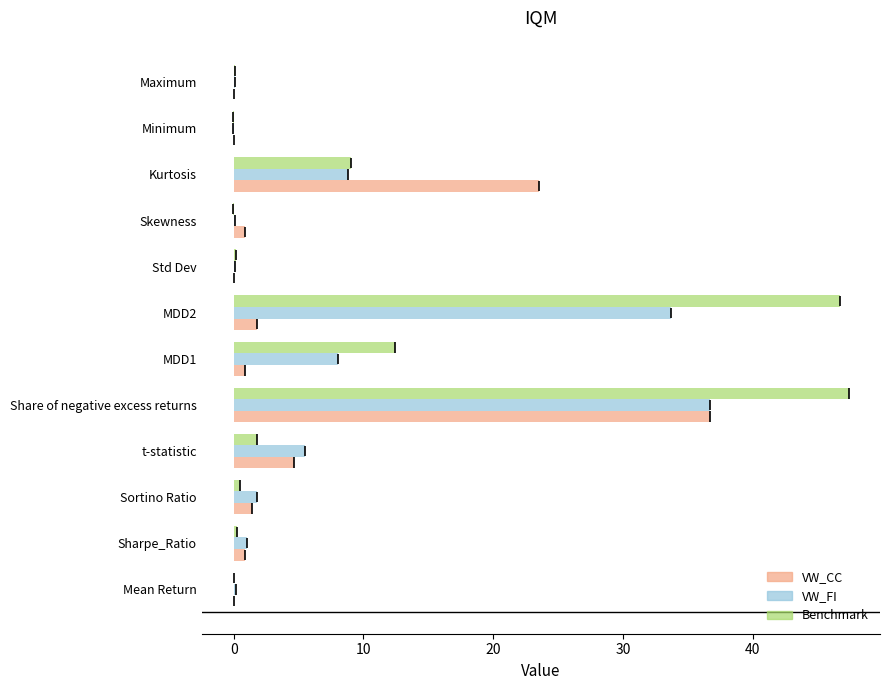

What is the difference between the maximum and minimum values in the Benchmark series?

47.5